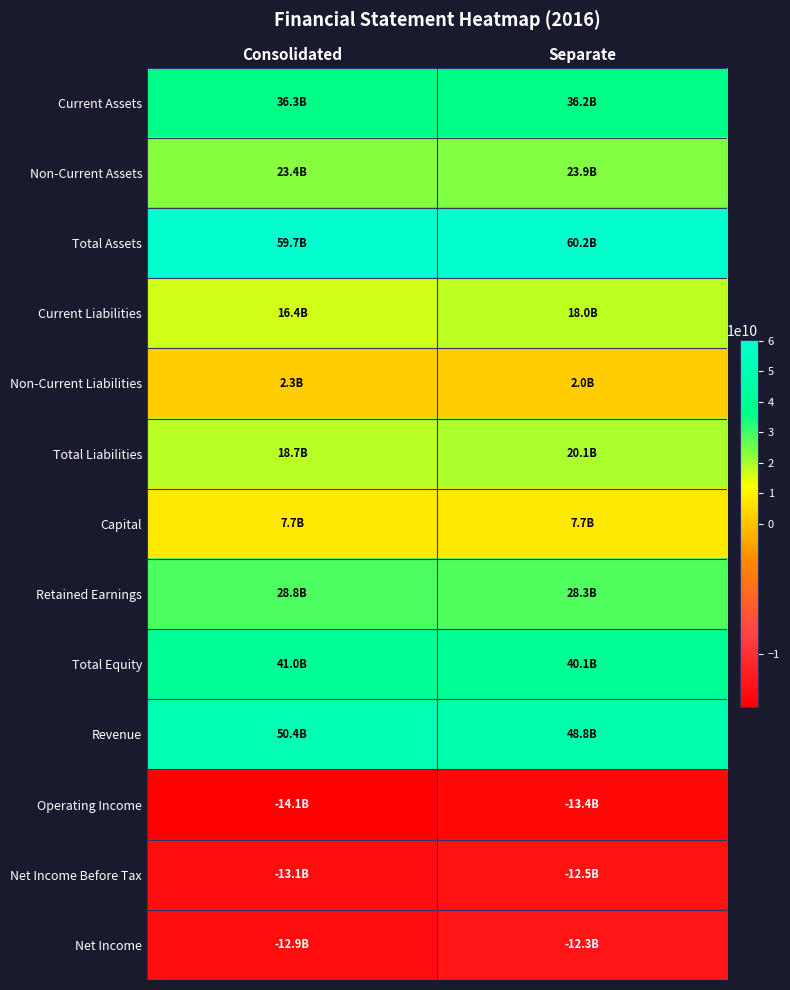

Between Separate and Consolidated, which is larger?

Consolidated